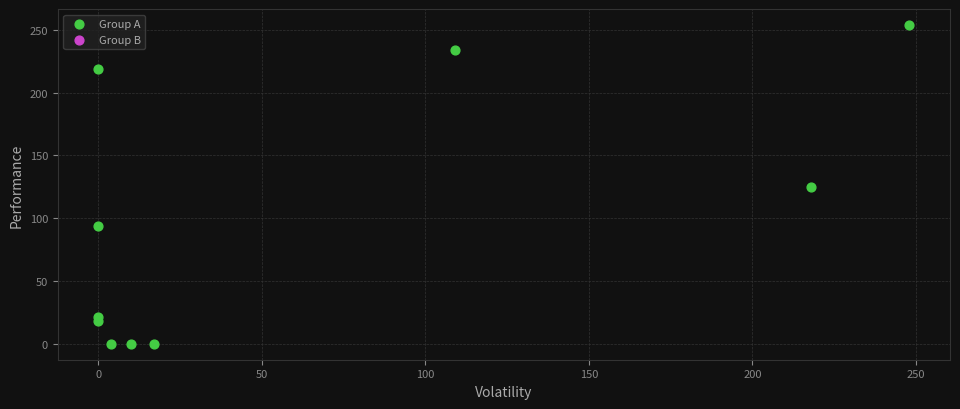

What is the range of Y values (max minus min)?

254